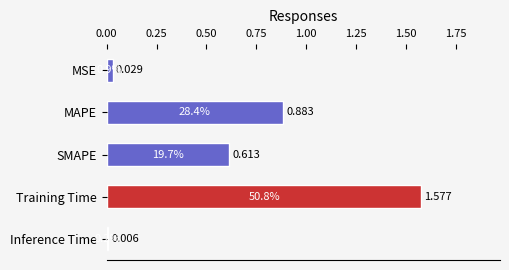

What is the label of the 4th bar from the bottom?

MAPE